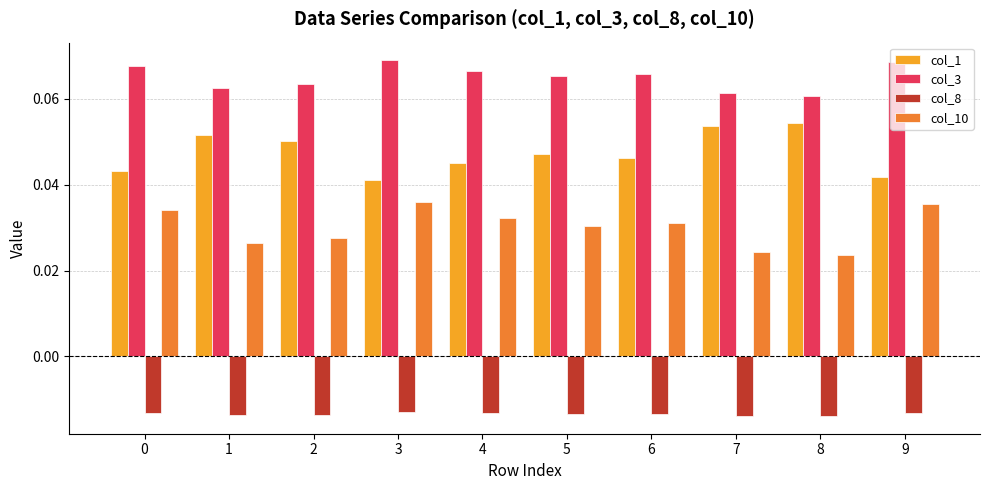

Rank the series at 2 from highest to lowest value.

col_3, col_1, col_10, col_8